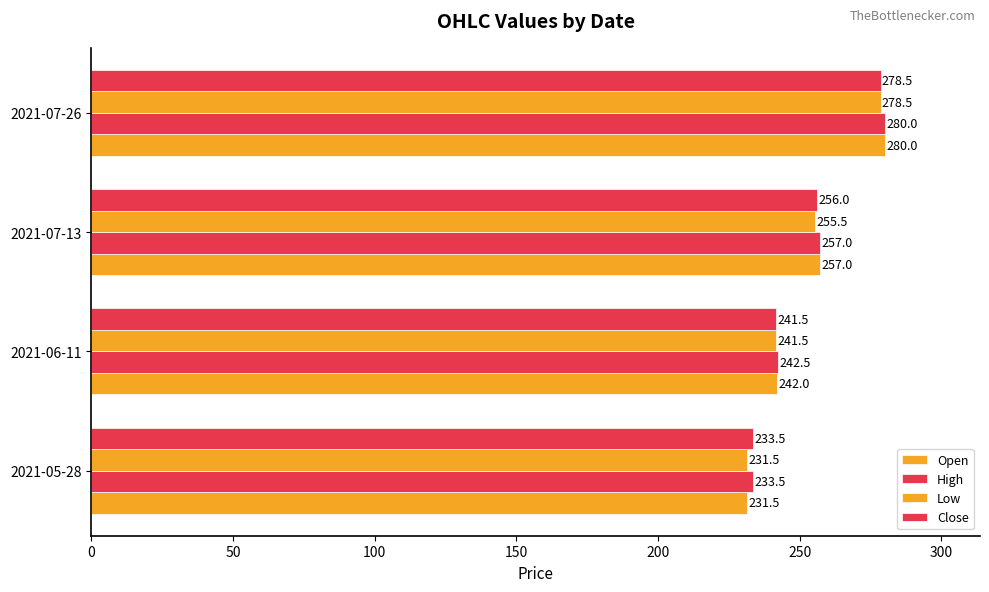

Reading left to right, what are all the values shown in this chart?

Open: 231.5	242.0	257.0	280.0
High: 233.5	242.5	257.0	280.0
Low: 231.5	241.5	255.5	278.5
Close: 233.5	241.5	256.0	278.5